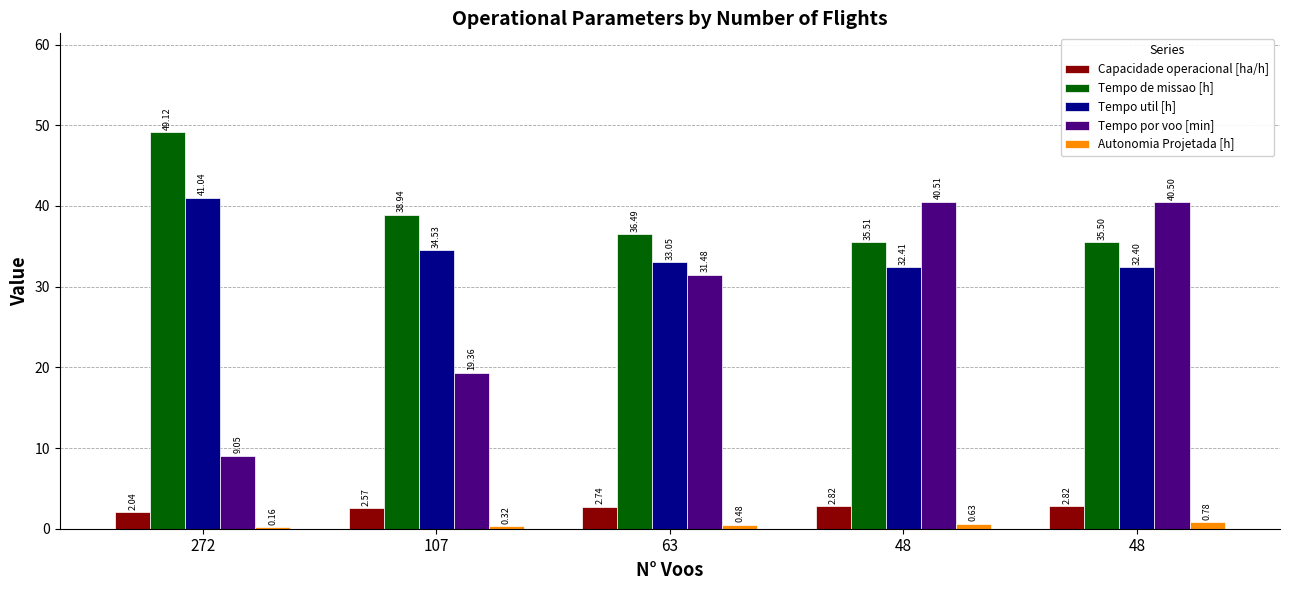

What is the value of the Autonomia Projetada [h] bar at the 2nd from the left?

0.3